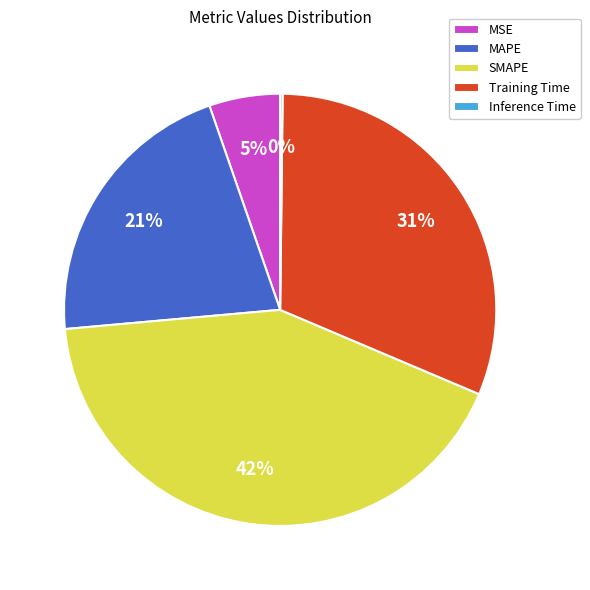

Which slice is the largest?

SMAPE